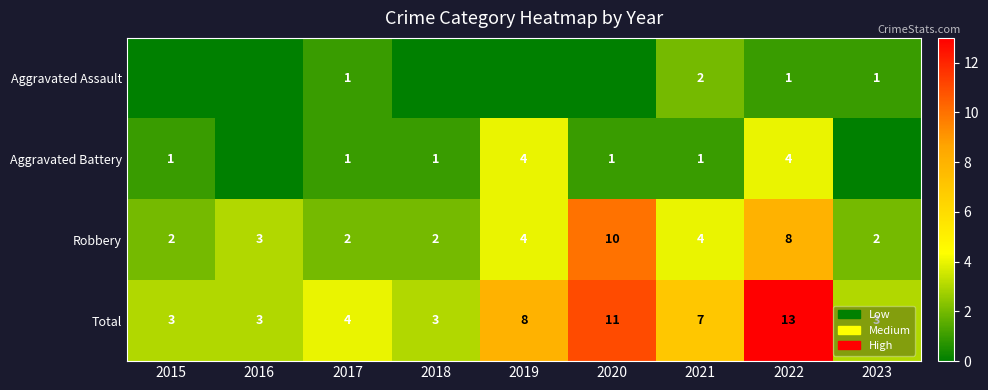

The Robbery series shows 18 at 2020. True or false?

False